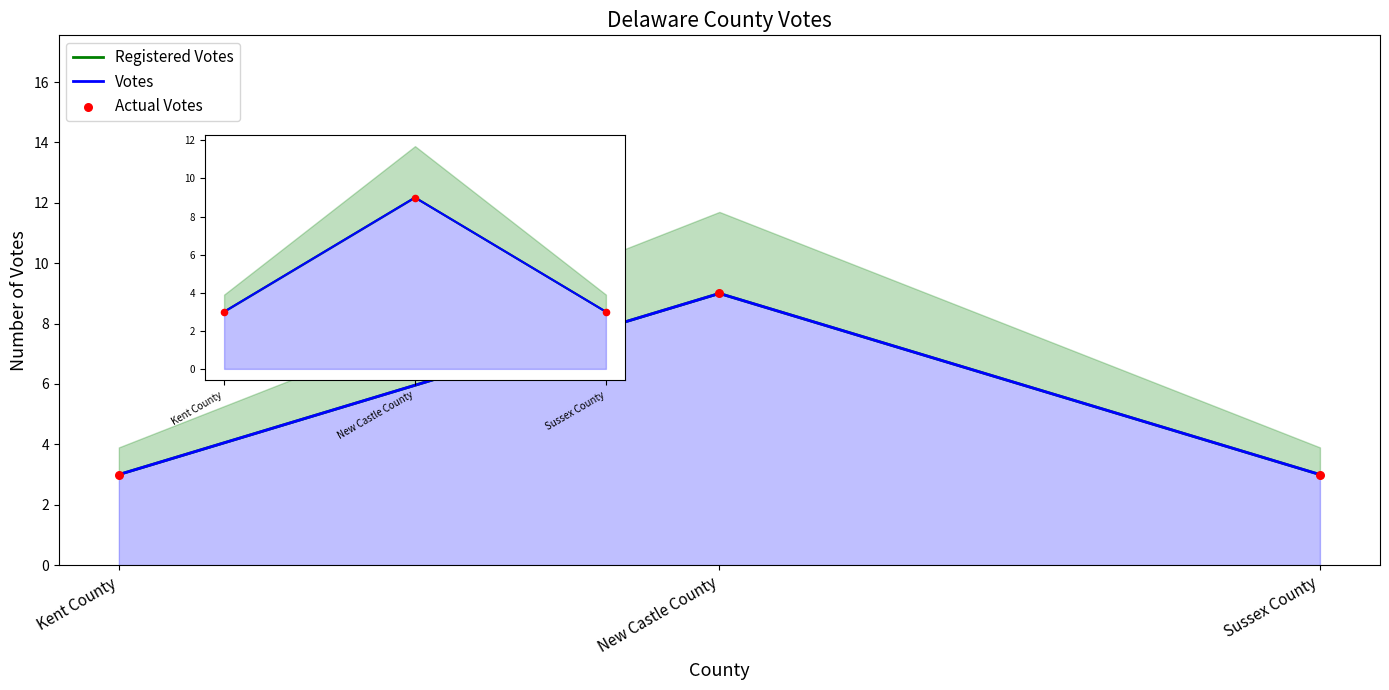

At how many categories does at least one series exceed 4?

1